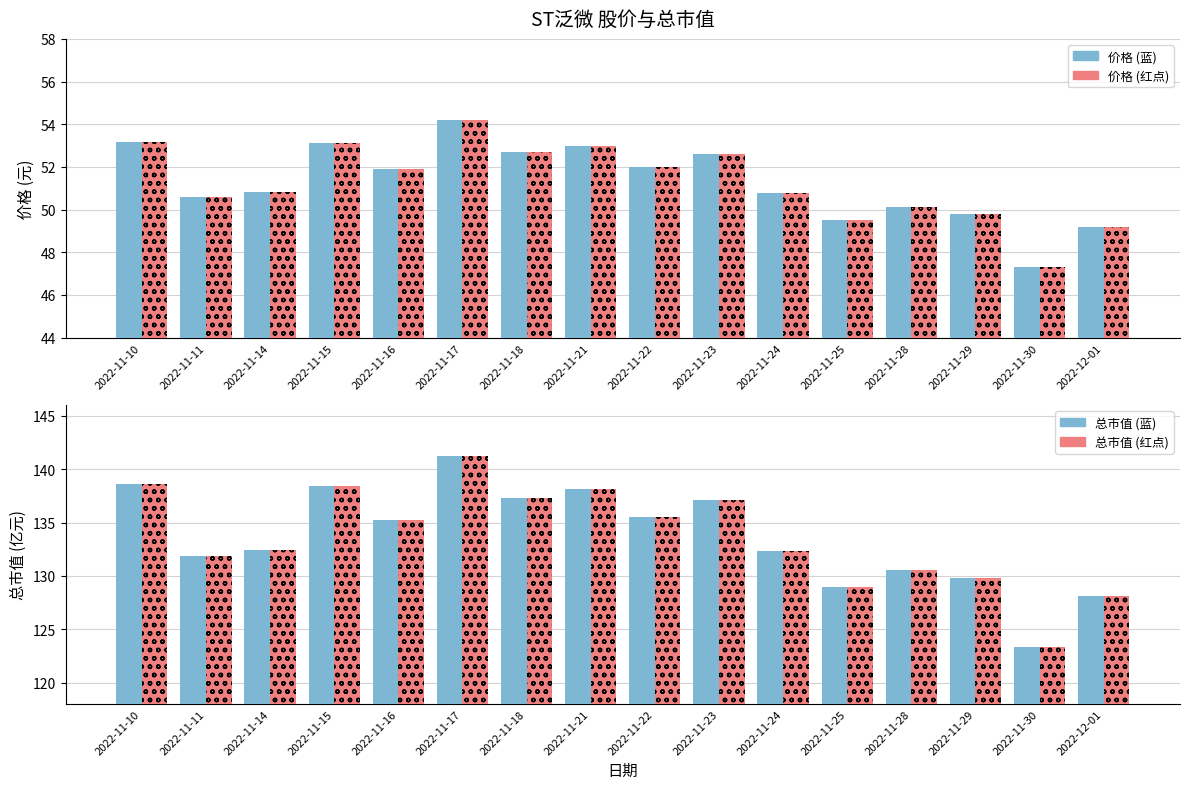

Reading left to right, extract all data points from this chart.

价格 (元): 53.2	50.6	50.8	53.1	51.9	54.2	52.7	53.0	52.0	52.6	50.8	49.5	50.1	49.8	47.3	49.2
价格 (dotted): 53.2	50.6	50.8	53.1	51.9	54.2	52.7	53.0	52.0	52.6	50.8	49.5	50.1	49.8	47.3	49.2
总市值 (亿元): 138.6	131.9	132.5	138.4	135.2	141.2	137.3	138.1	135.5	137.1	132.3	129.0	130.6	129.8	123.3	128.1
总市值 (dotted): 138.6	131.9	132.5	138.4	135.2	141.2	137.3	138.1	135.5	137.1	132.3	129.0	130.6	129.8	123.3	128.1